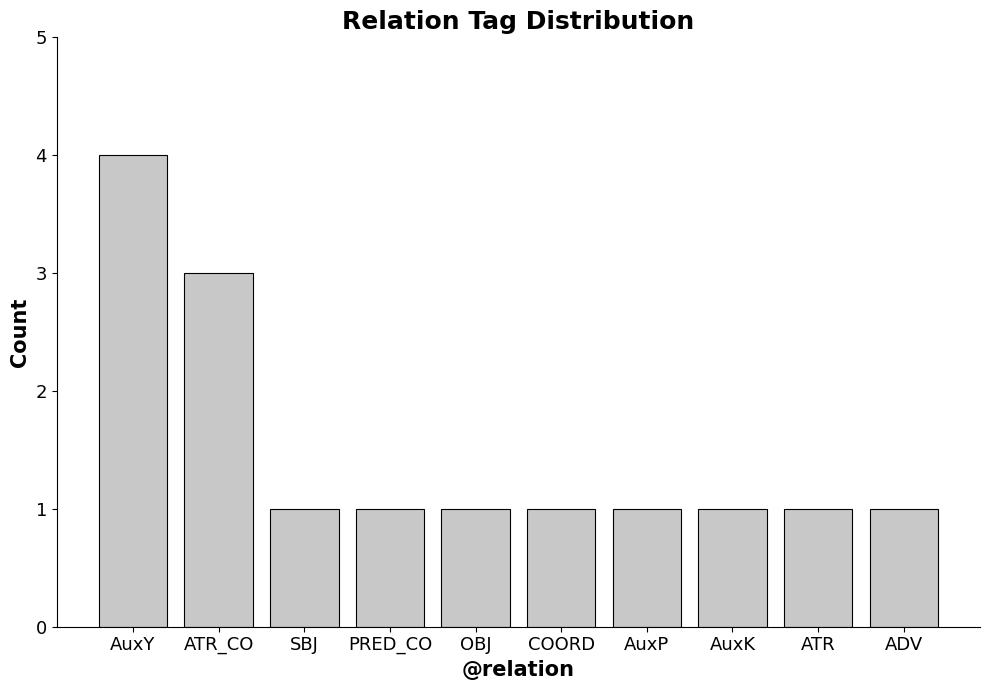

What is the value of the 5th bar from the left?

1